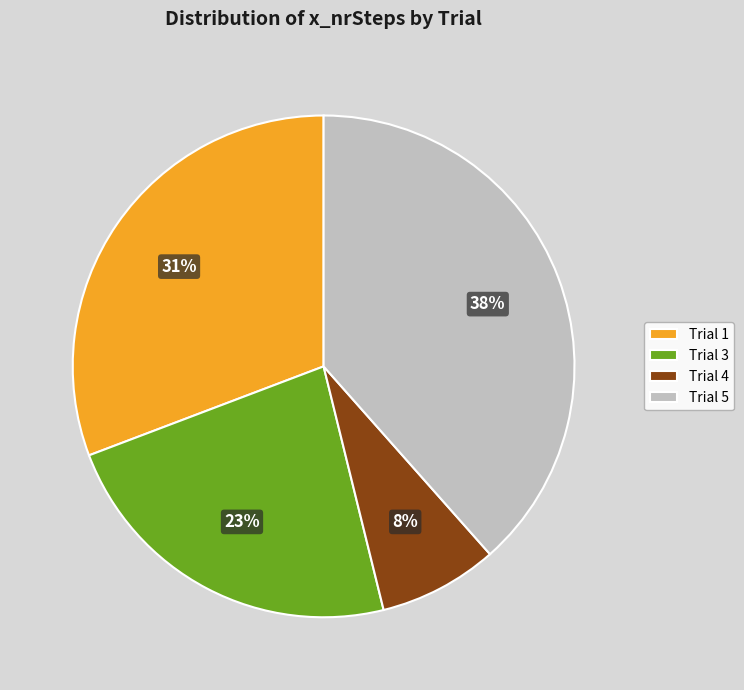

Is it true that Trial 5 is 33% of the pie?

False